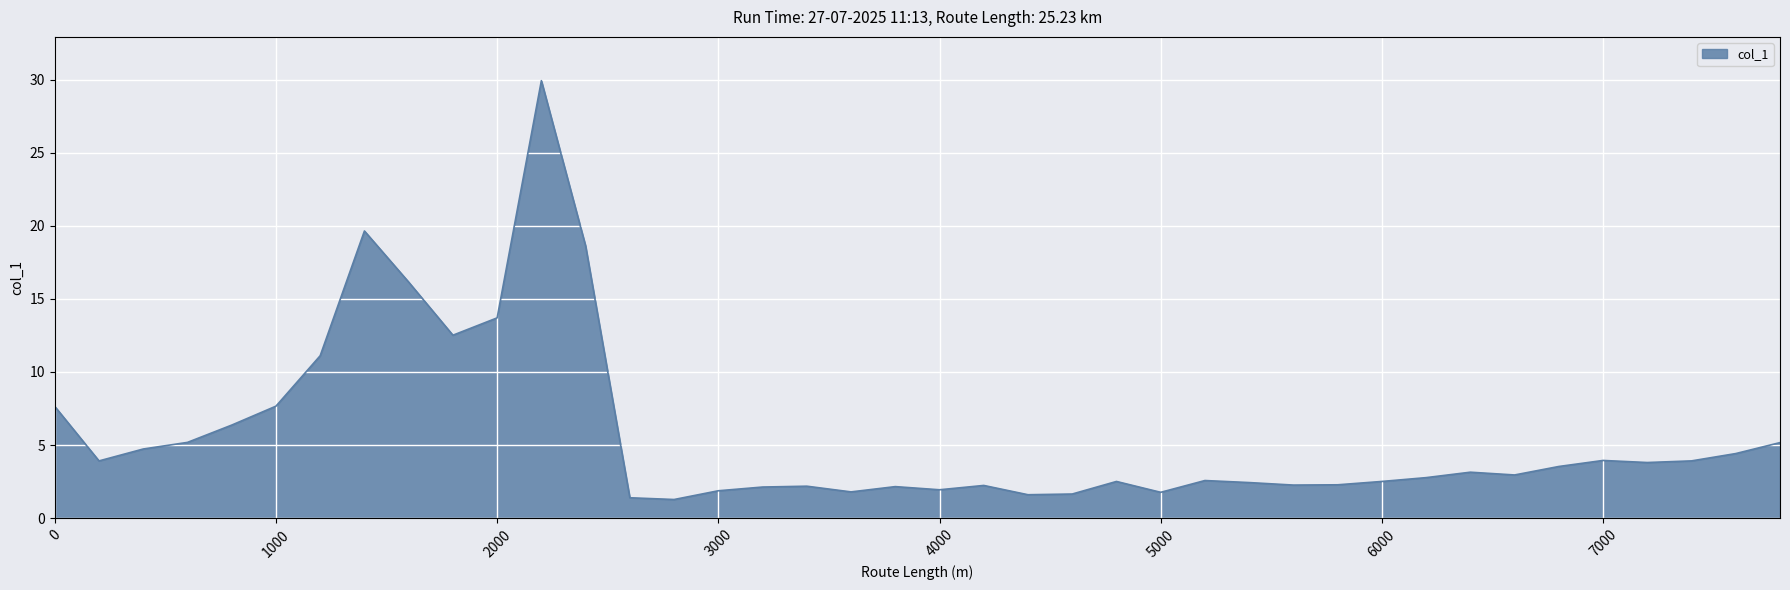

What is the greatest value displayed?

29.9